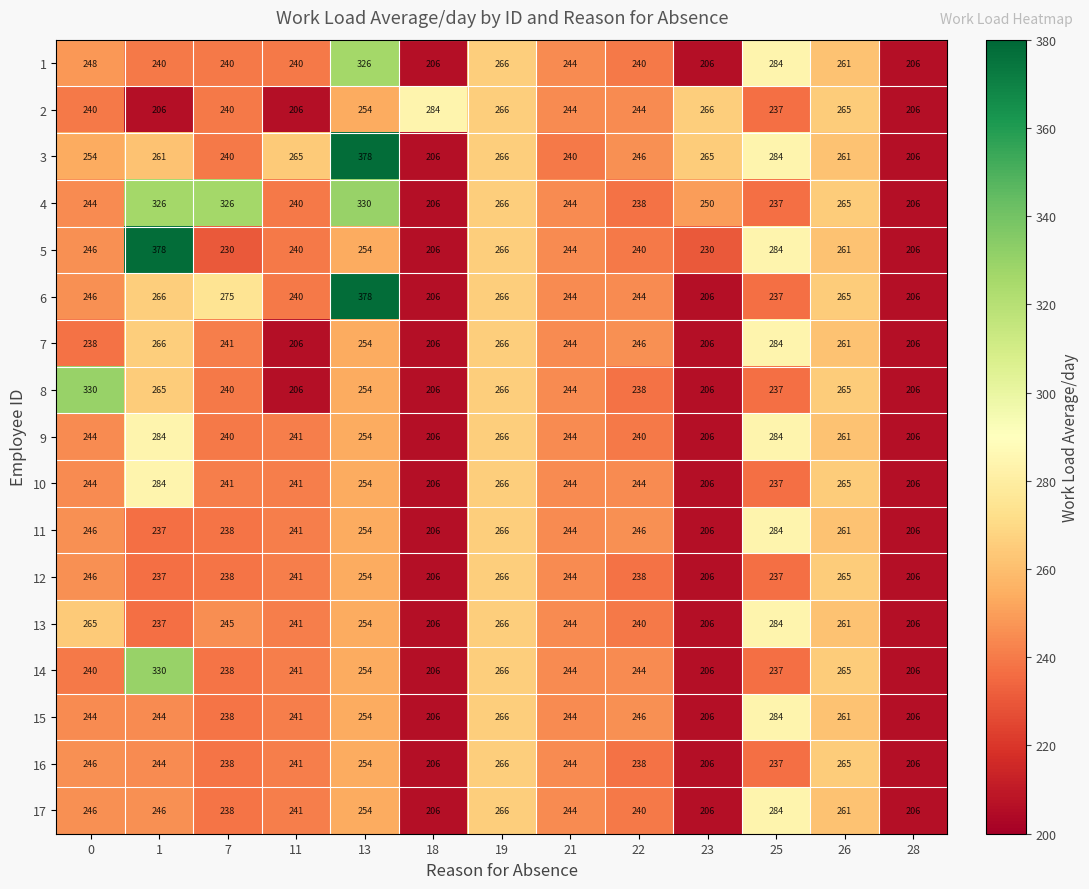

What is the sum of all 6 values?

3279